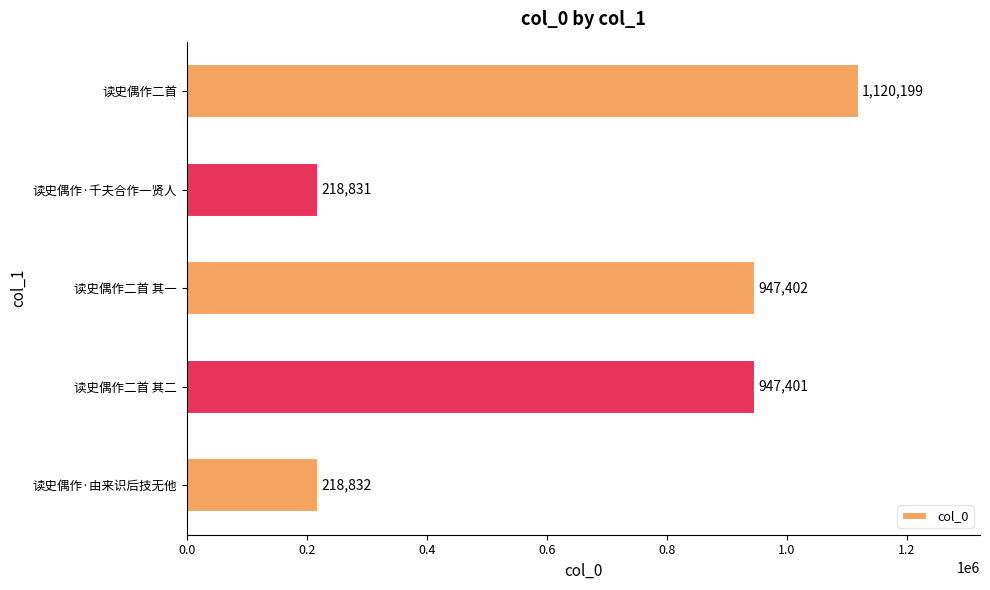

Which category has the lowest value across all series?

读史偶作·千夫合作一贤人